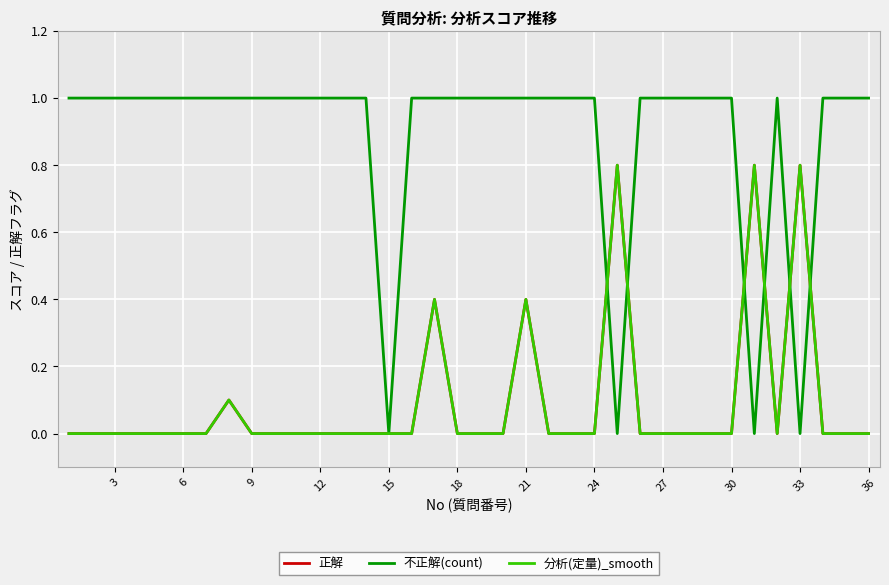

Is this an area chart (filled region under the line)?

No